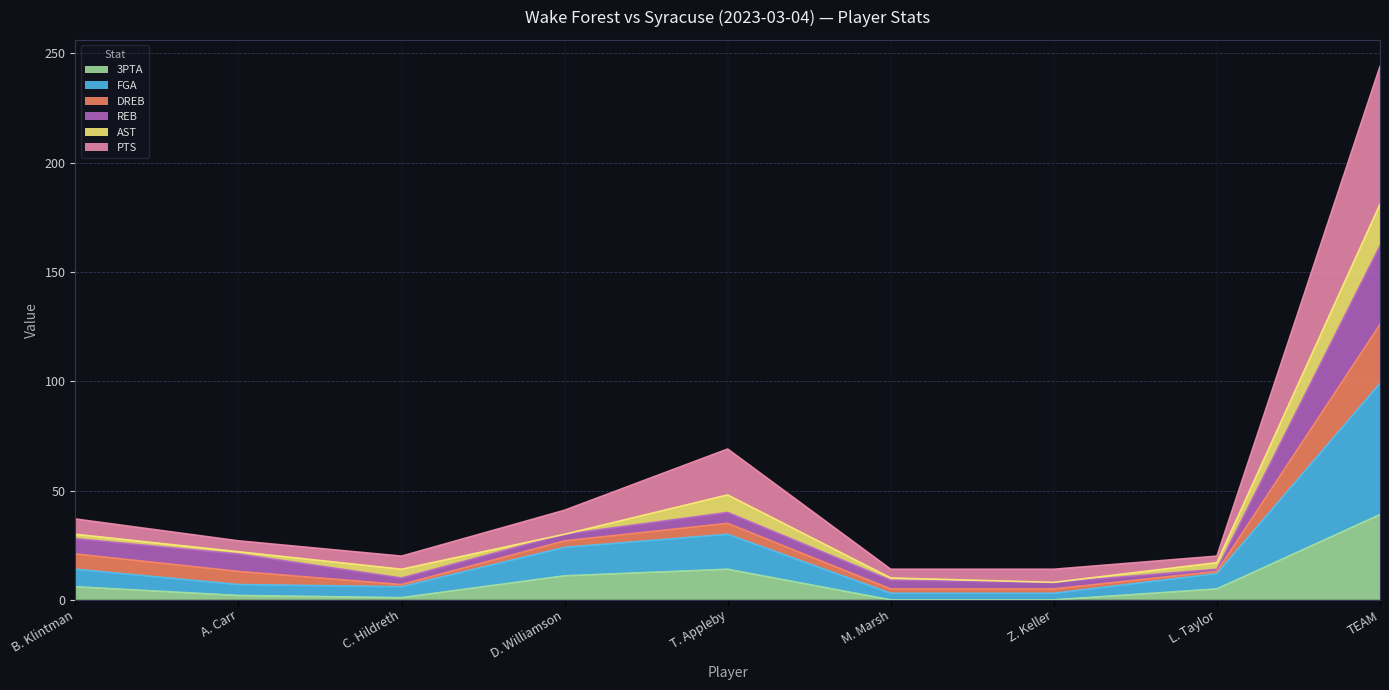

The 3PTA series shows 5 at L. Taylor. True or false?

True